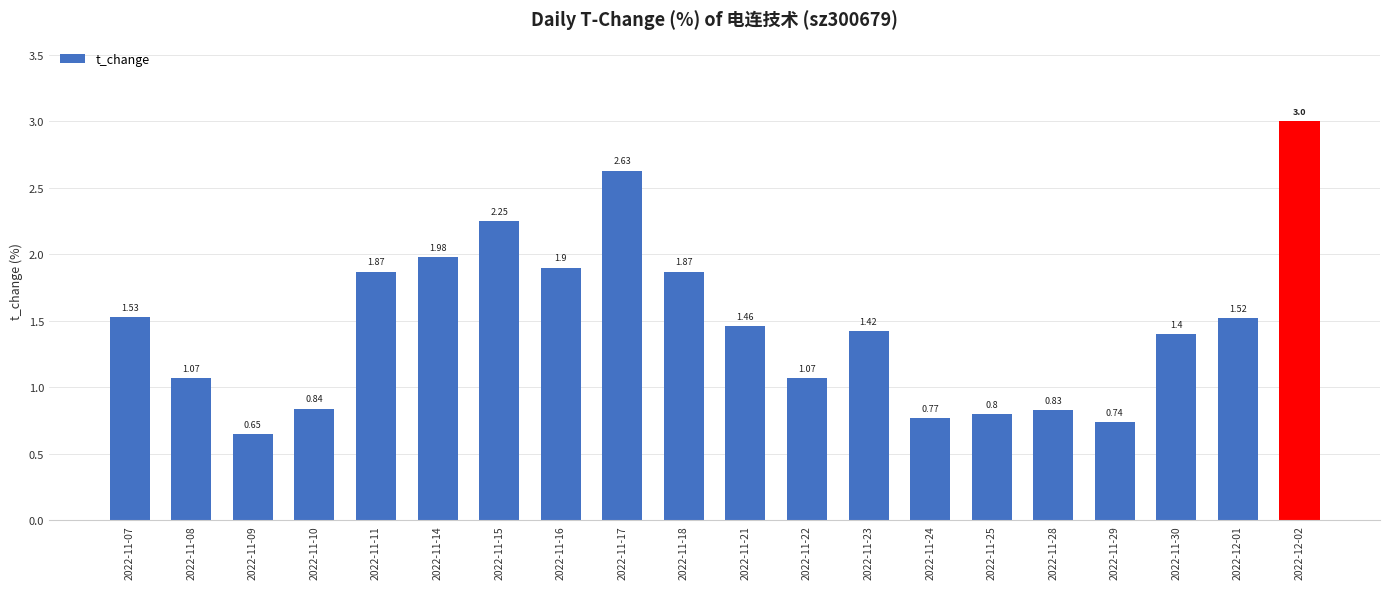

Where does the data first go above 1?

2022-11-07